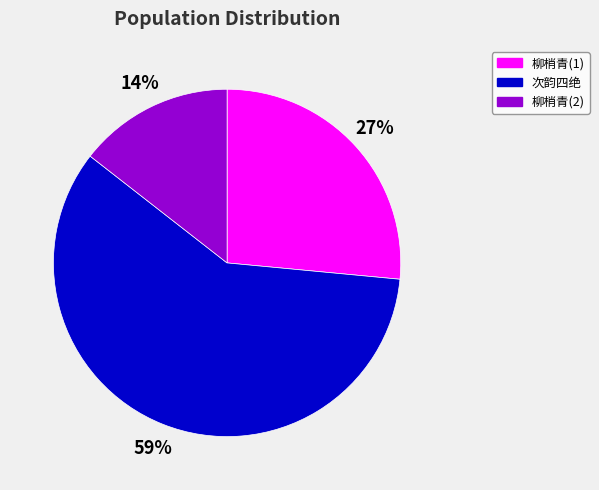

To the nearest percent, what percentage of the pie is 柳梢青(1)?

27%